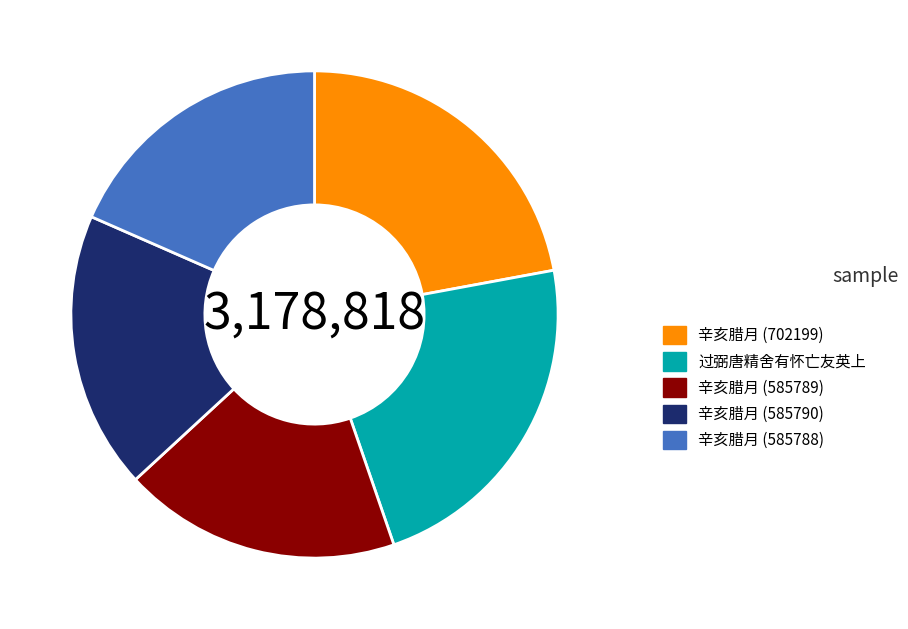

Does 过弼唐精舍有怀亡友英上 account for over 50% of the chart?

No